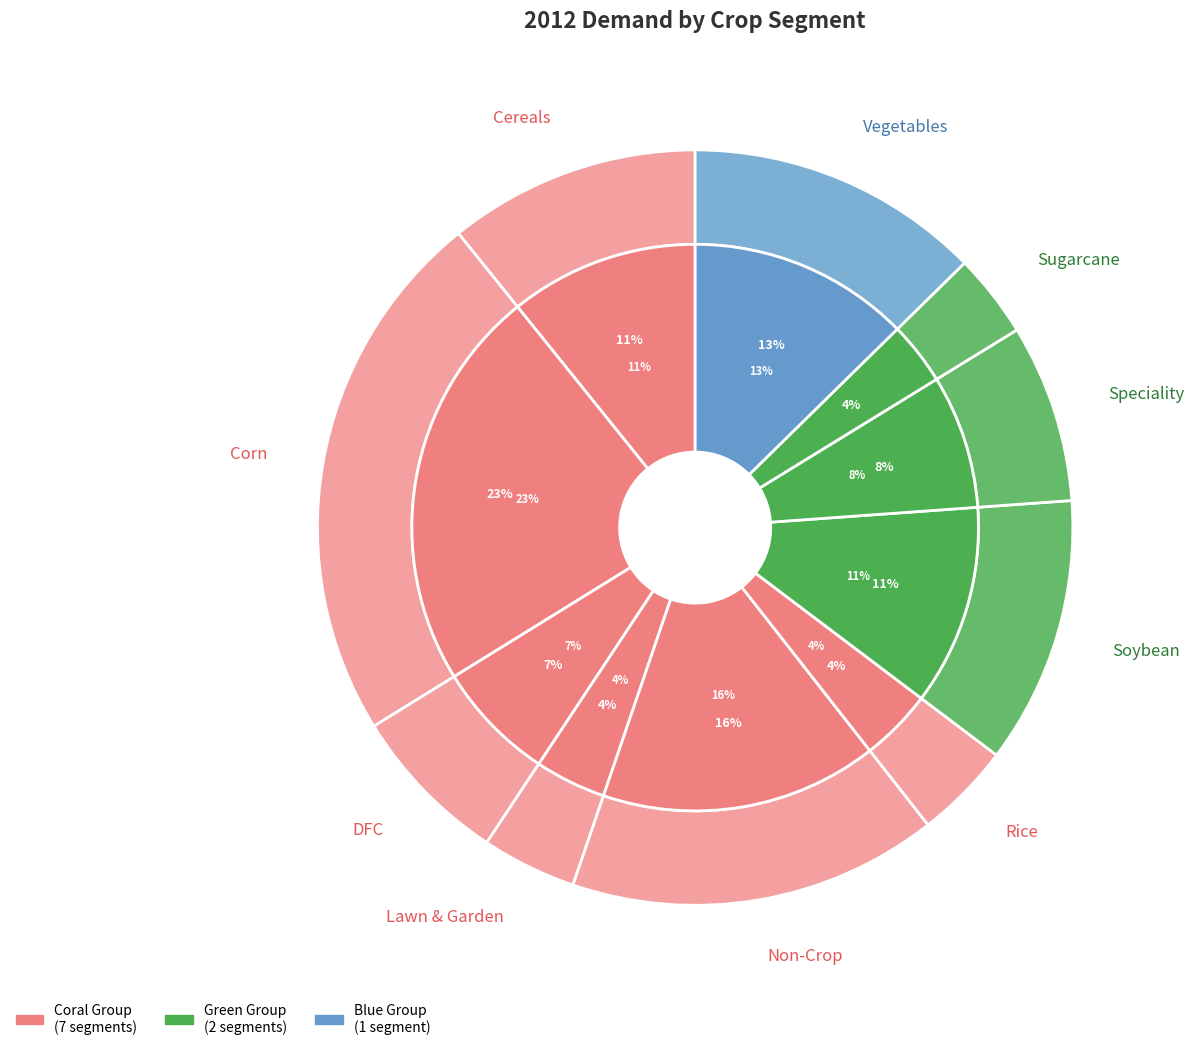

Is Rice the majority of the pie?

No